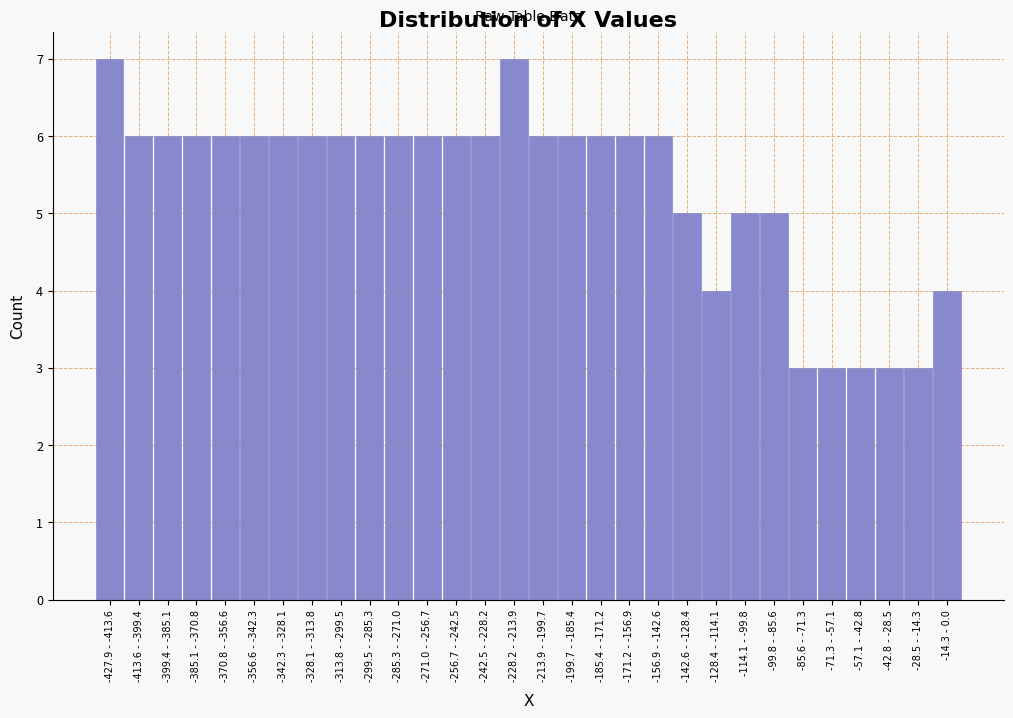

Reading left to right, extract all data points from this chart.

-427.9 - -413.6=7	-413.6 - -399.4=6	-399.4 - -385.1=6	-385.1 - -370.8=6	-370.8 - -356.6=6	-356.6 - -342.3=6	-342.3 - -328.1=6	-328.1 - -313.8=6	-313.8 - -299.5=6	-299.5 - -285.3=6	-285.3 - -271.0=6	-271.0 - -256.7=6	-256.7 - -242.5=6	-242.5 - -228.2=6	-228.2 - -213.9=7	-213.9 - -199.7=6	-199.7 - -185.4=6	-185.4 - -171.2=6	-171.2 - -156.9=6	-156.9 - -142.6=6	-142.6 - -128.4=5	-128.4 - -114.1=4	-114.1 - -99.8=5	-99.8 - -85.6=5	-85.6 - -71.3=3	-71.3 - -57.1=3	-57.1 - -42.8=3	-42.8 - -28.5=3	-28.5 - -14.3=3	-14.3 - 0.0=4